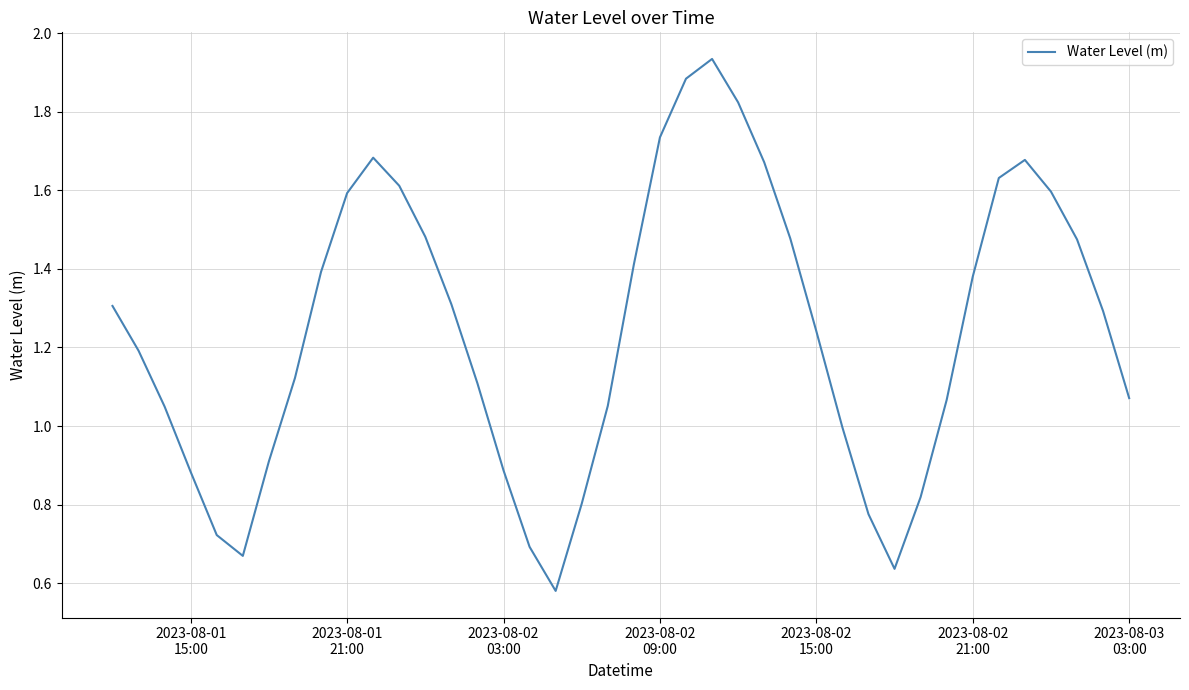

Reading right to left, list all the values displayed in this chart.

1.1	1.3	1.5	1.6	1.7	1.6	1.4	1.1	0.8	0.6	0.8	1.0	1.2	1.5	1.7	1.8	1.9	1.9	1.7	1.4	1.1	0.8	0.6	0.7	0.9	1.1	1.3	1.5	1.6	1.7	1.6	1.4	1.1	0.9	0.7	0.7	0.9	1.0	1.2	1.3